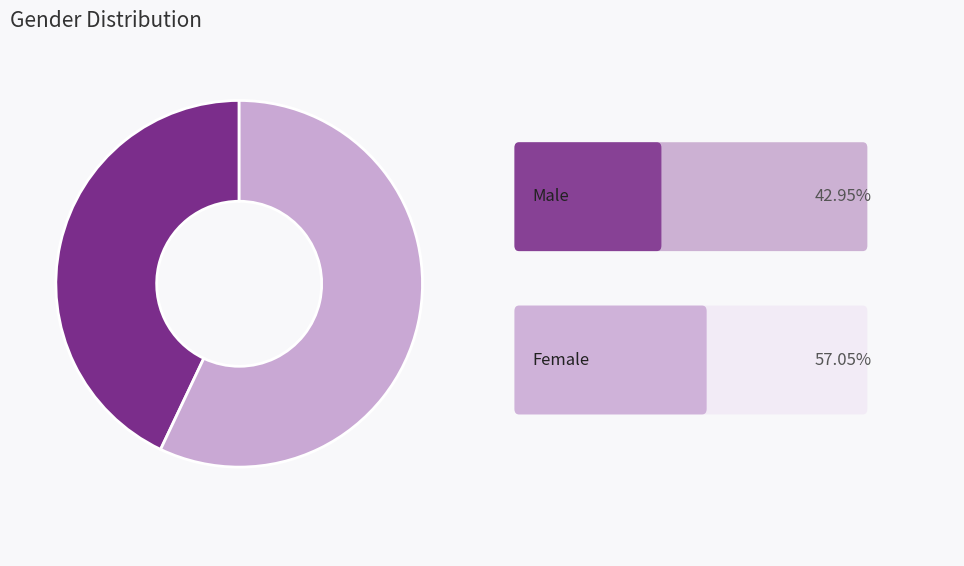

Is there a majority slice in this chart?

Yes